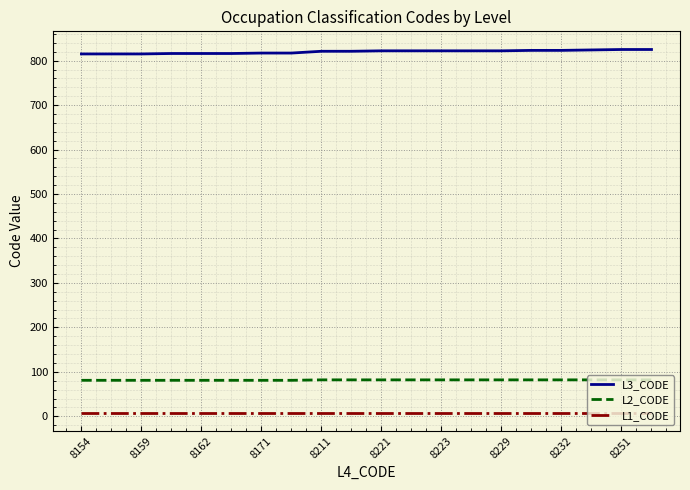

List the series in order of their peak value, highest first.

L3_CODE, L2_CODE, L1_CODE